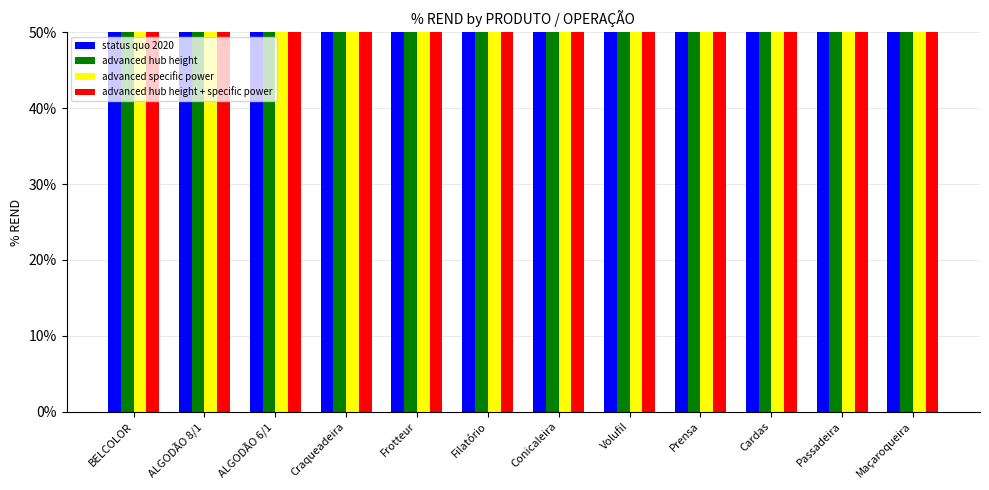

The advanced specific power series shows 80.0 at Prensa. True or false?

True